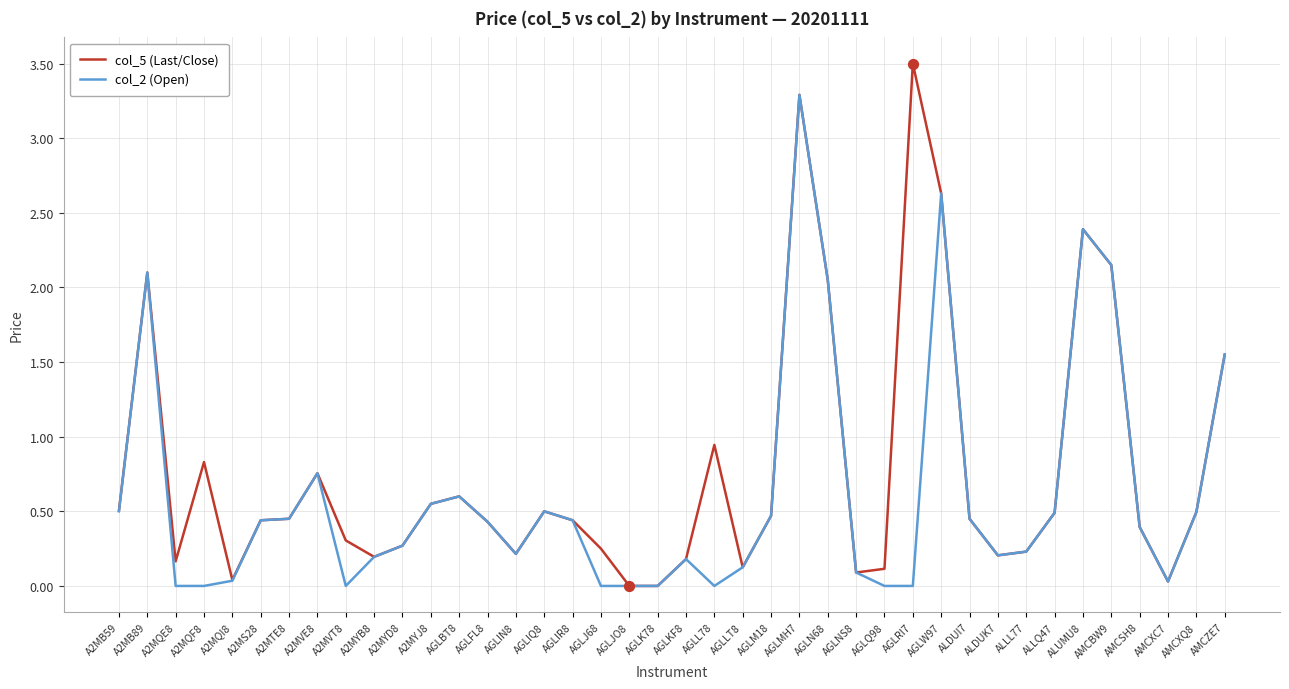

What are all the series names shown in the legend?

col_5 (Last/Close), col_2 (Open)